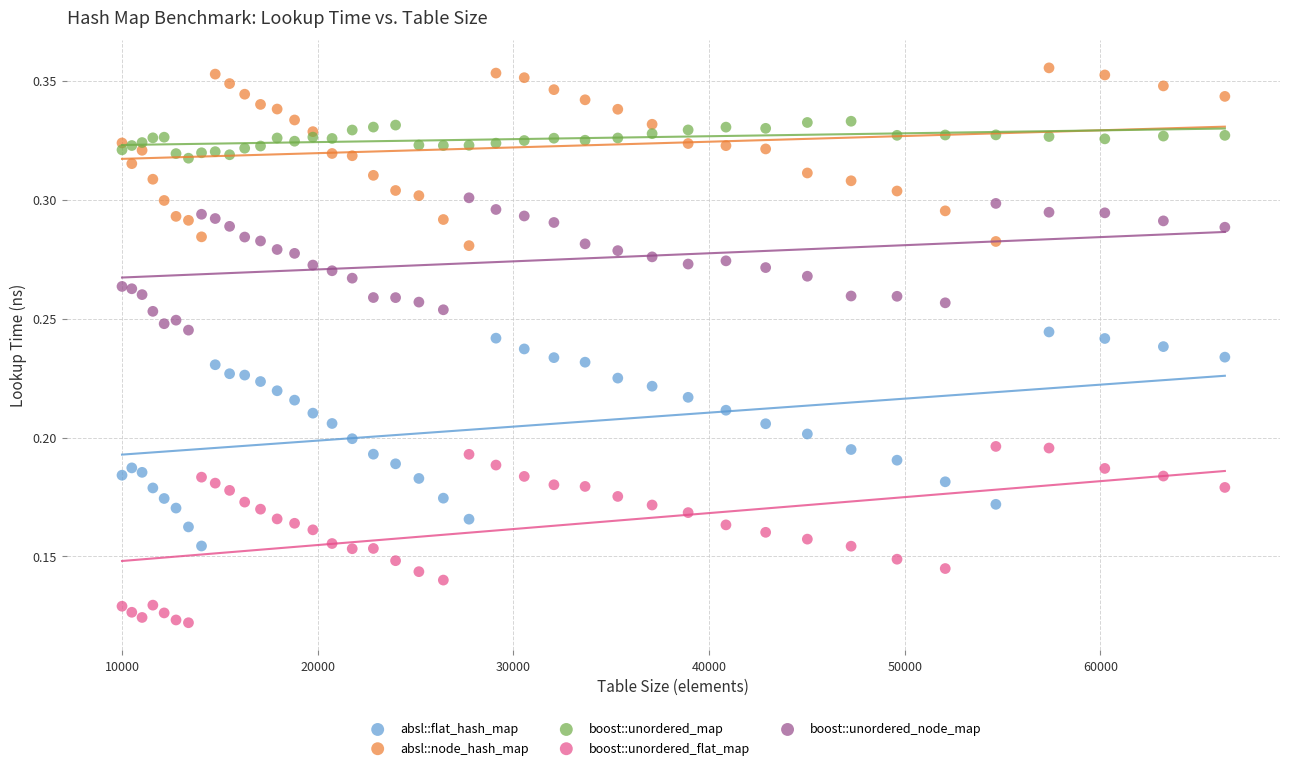

Which series contains the lowest Y value?

boost::unordered_flat_map